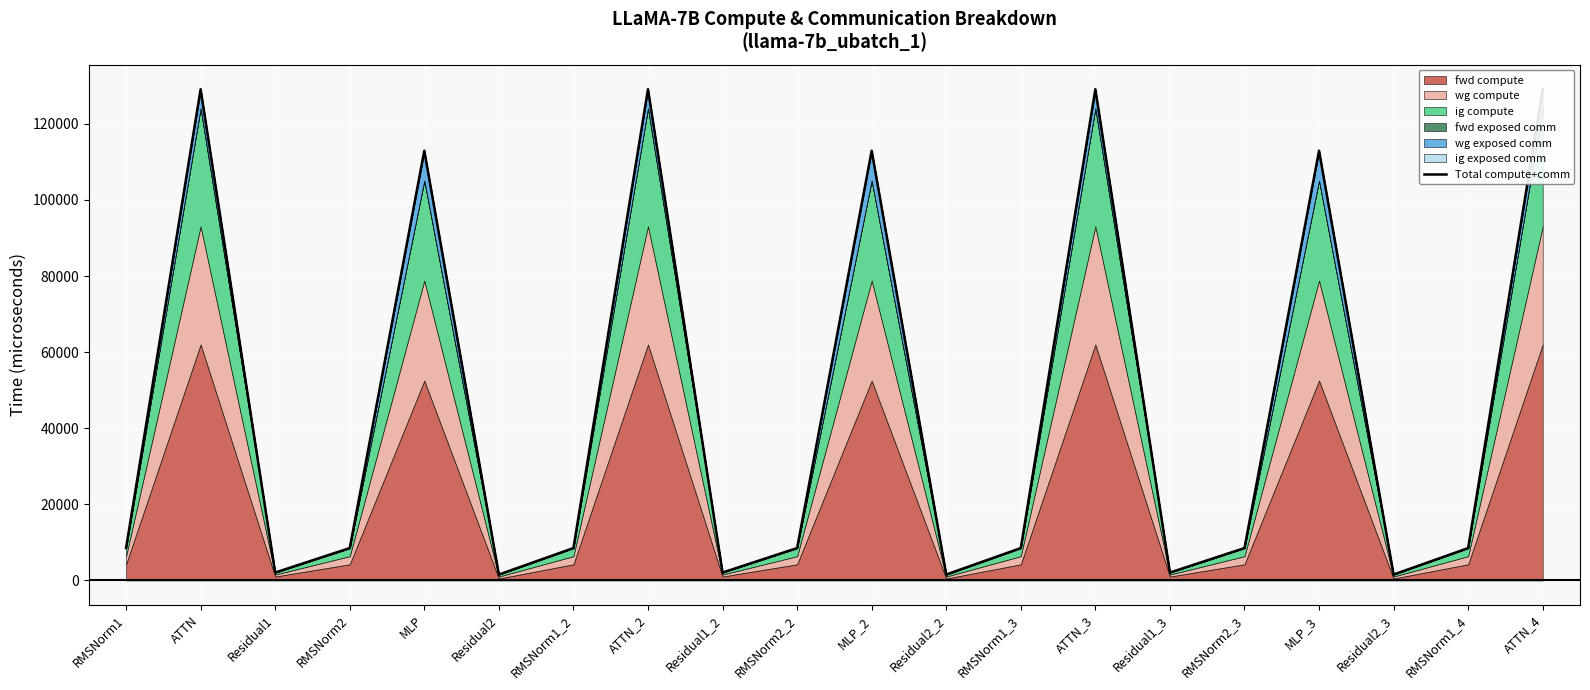

What is the smallest value displayed?

1565.4